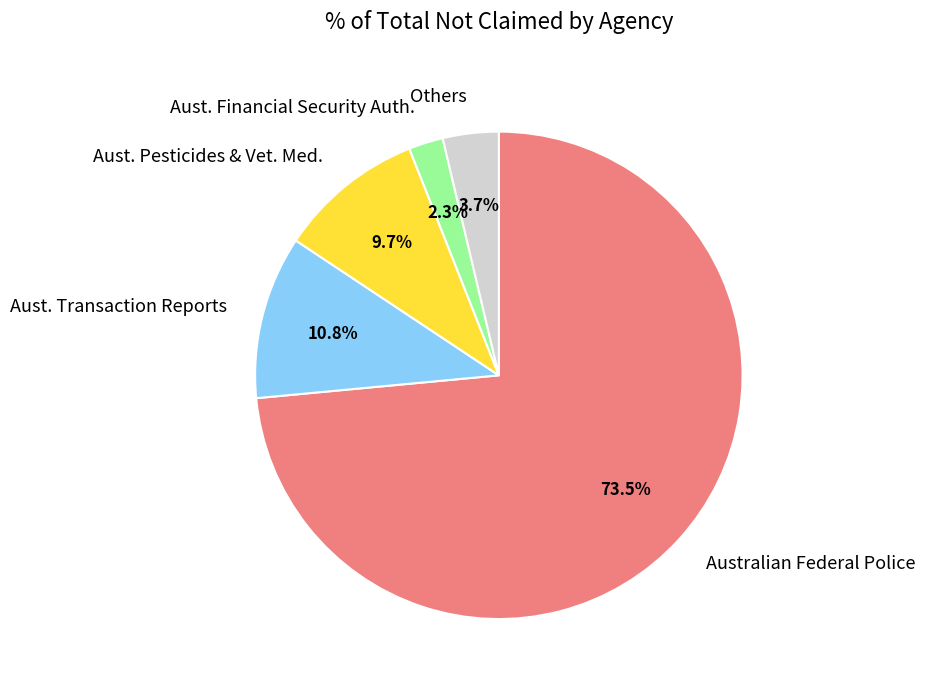

Which slice is the smallest?

Aust. Financial Security Auth.